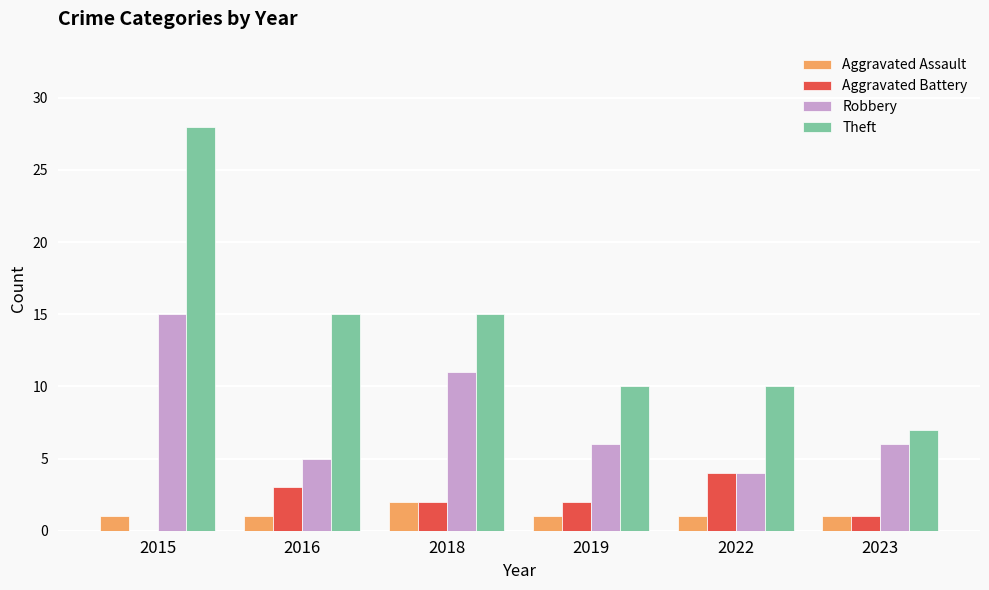

How many series are shown in this chart?

4